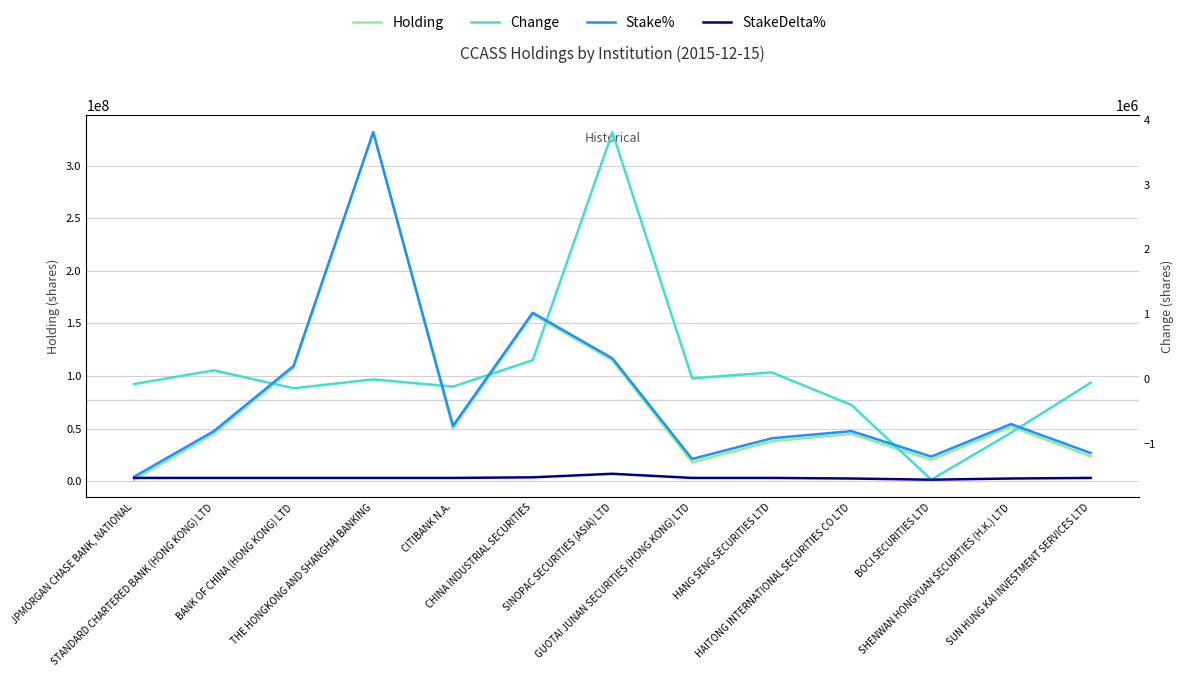

How many interior local valleys does the Change series have?

4